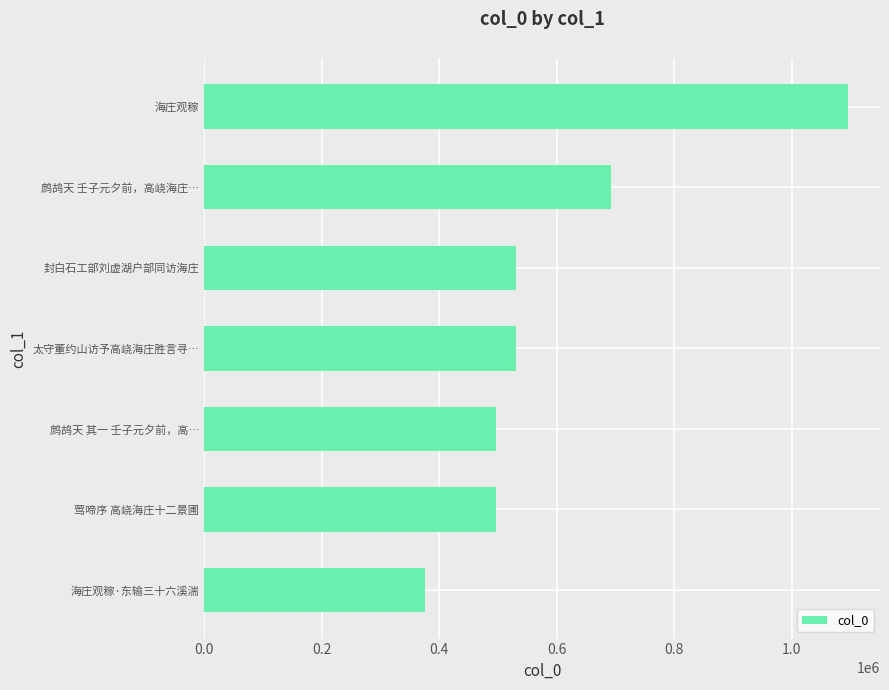

What is the sum of the values at 封白石工部刘虚湖户部同访海庄 and 鹧鸪天 壬子元夕前，高峣海庄…?

1224074